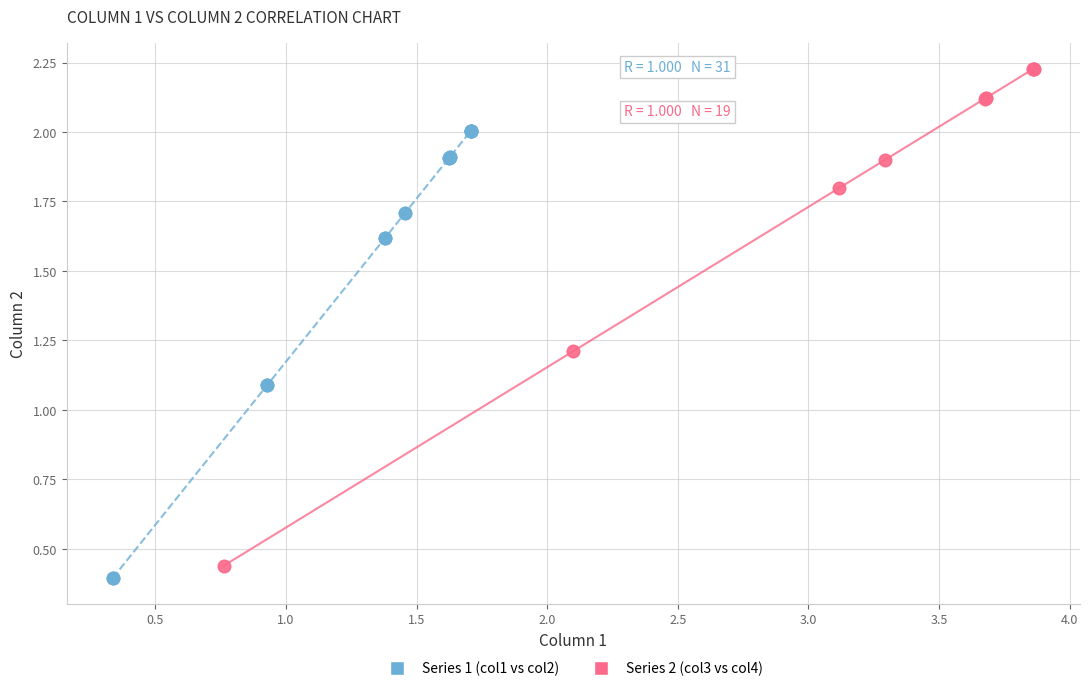

Which series contains the highest Y value?

Series 2 (col3 vs col4)